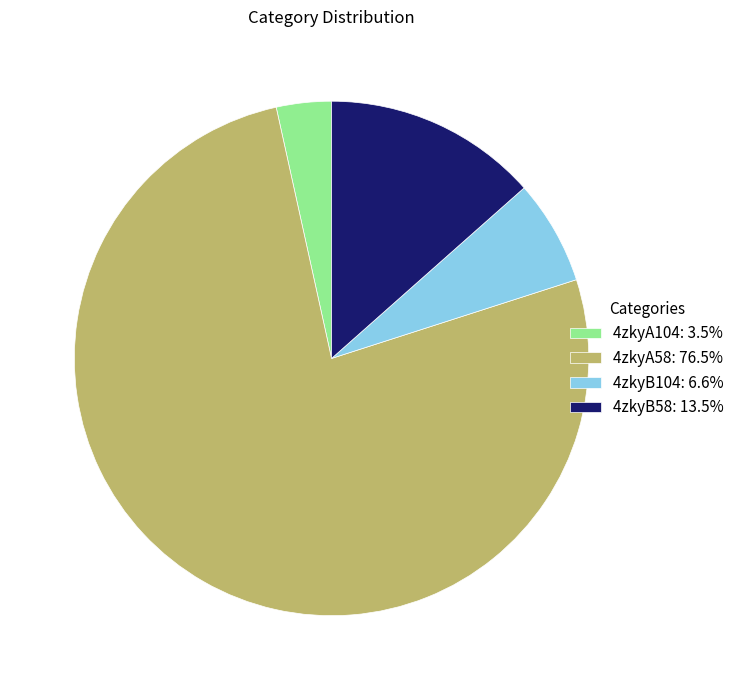

The 4zkyA104 slice represents 3% of the pie. True or false?

True